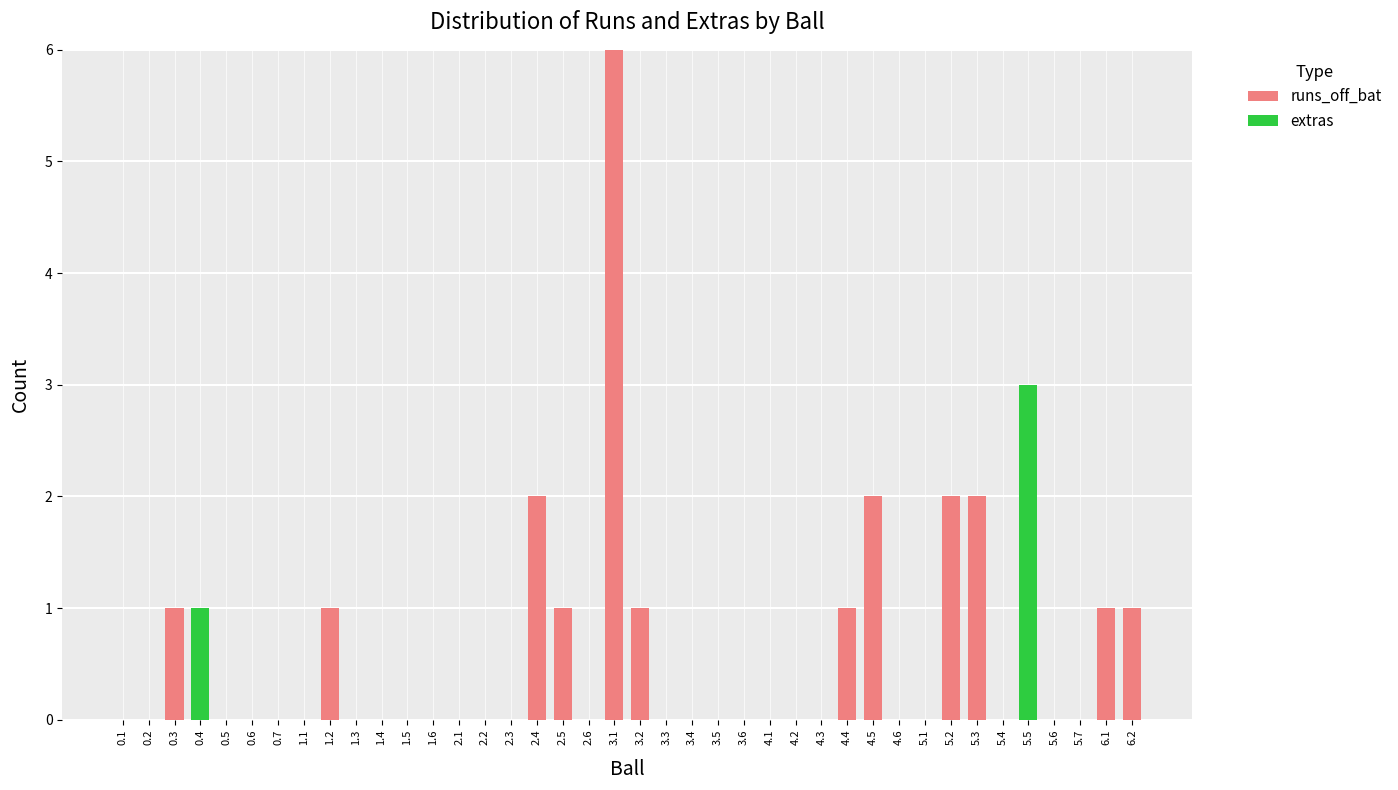

At which category is the sum across all series the highest?

3.1